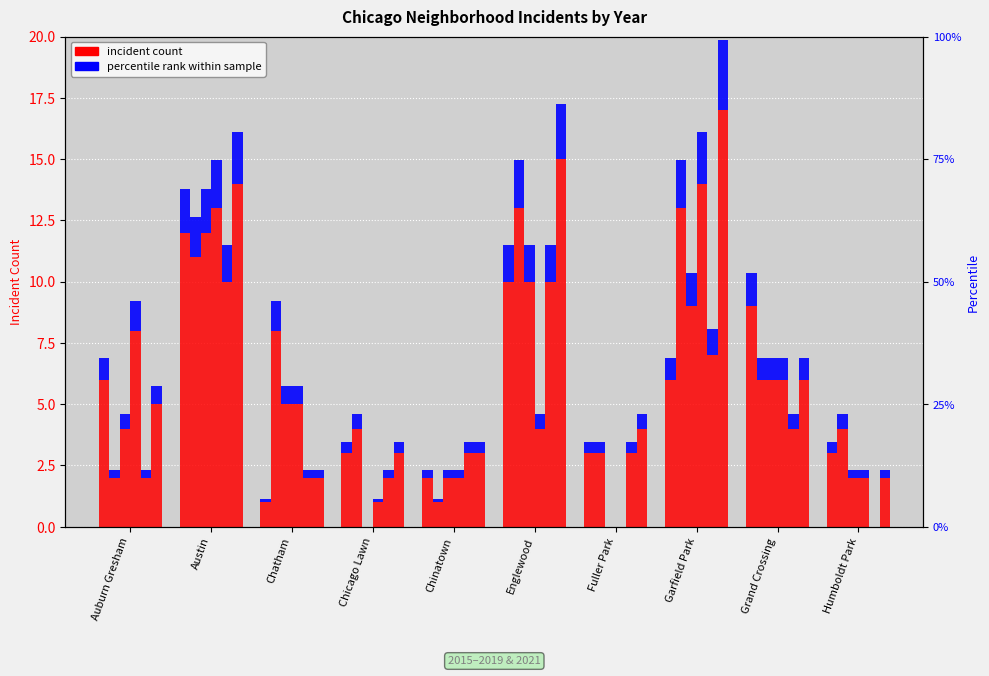

How many categories are shown in the chart?

10